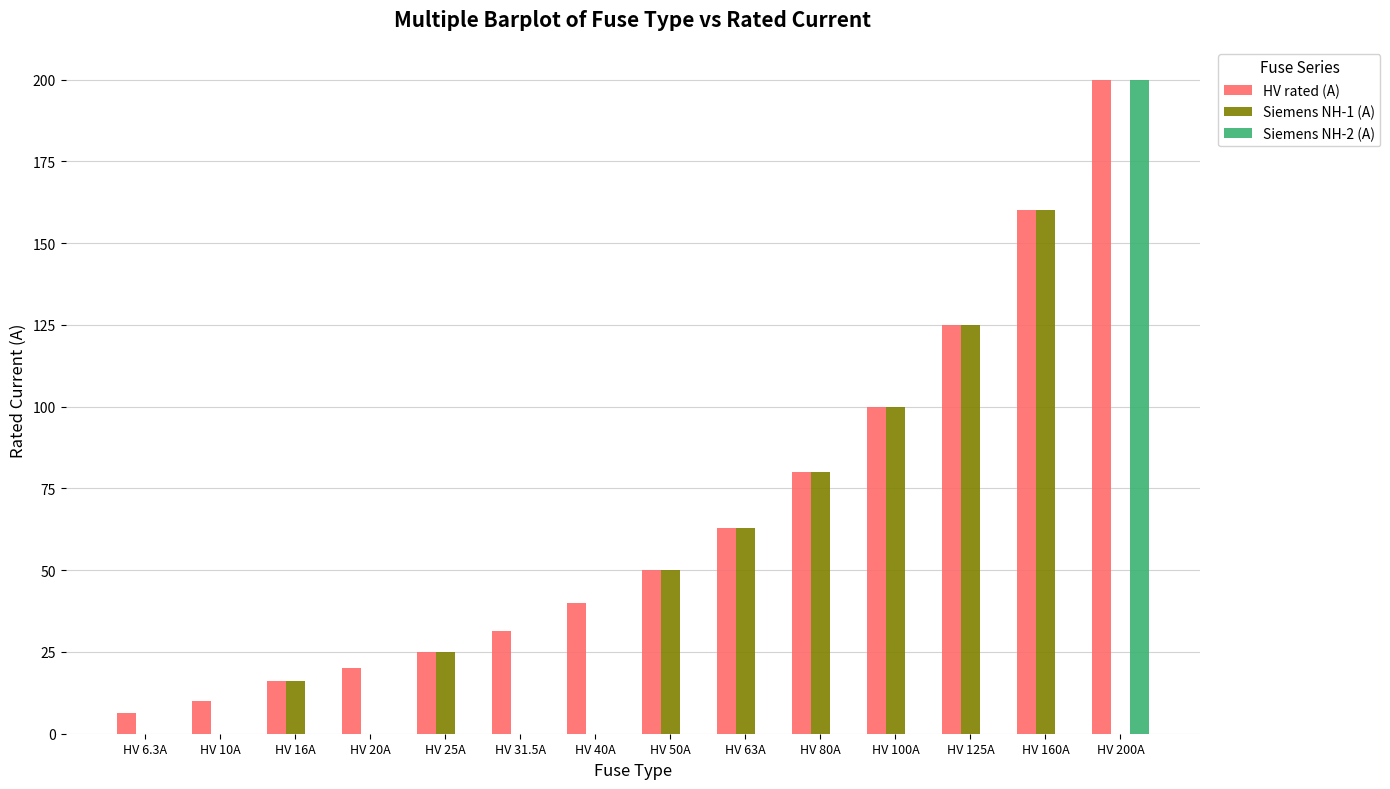

What is the highest value of the Siemens NH-2 (A) series?

200.0